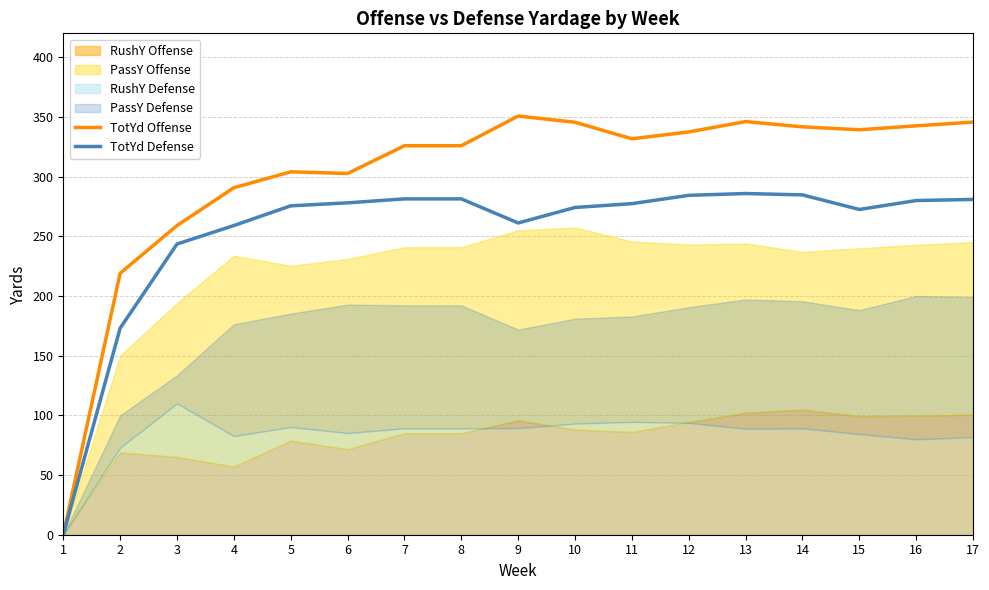

Reading left to right, extract all data points from this chart.

TotYd Offense: 0.0	219.0	259.0	290.7	304.0	302.6	325.8	325.8	350.7	345.5	331.7	337.4	346.1	341.7	339.2	342.5	345.7
TotYd Defense: 0.0	173.0	243.5	259.0	275.5	278.0	281.3	281.3	261.1	274.1	277.3	284.3	285.8	284.7	272.5	279.9	280.9